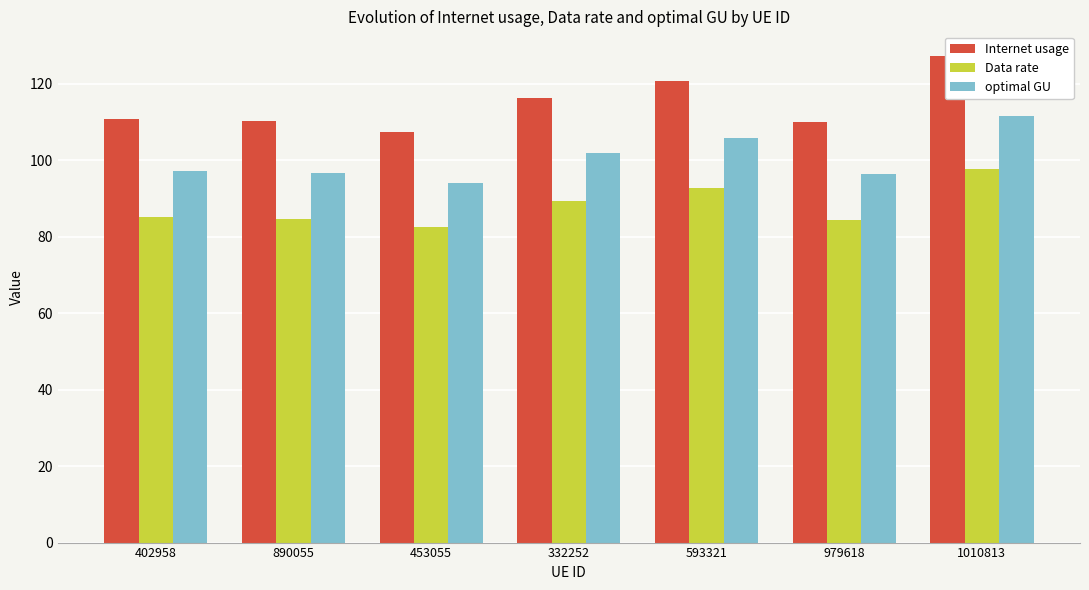

At which label is Data rate closest to 90?

332252